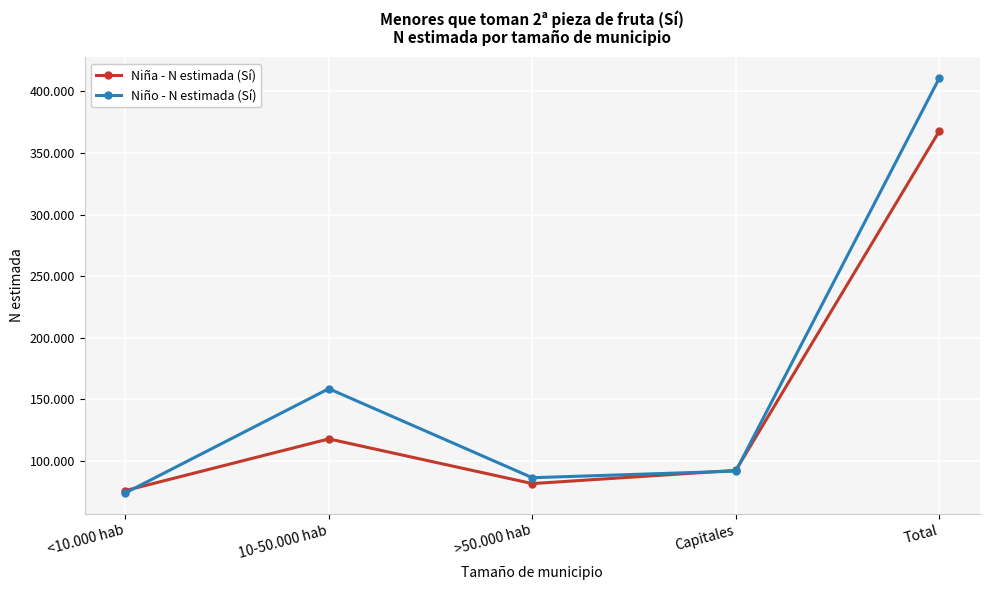

Reading left to right, what are all the values shown in this chart?

Niña - N estimada (Sí): <10.000 hab=75941	10-50.000 hab=117886	>50.000 hab=81616	Capitales=92377	Total=367819
Niño - N estimada (Sí): <10.000 hab=74030	10-50.000 hab=158665	>50.000 hab=86383	Capitales=91756	Total=410834